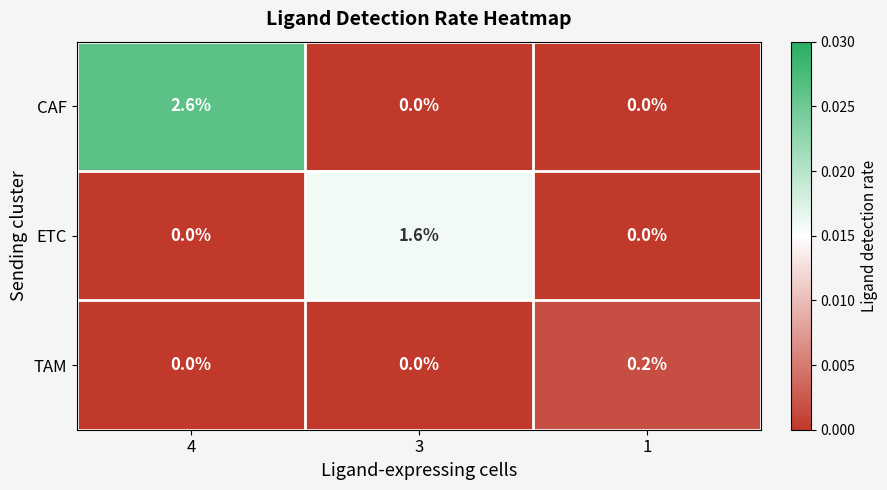

At how many categories does at least one series exceed 0?

3